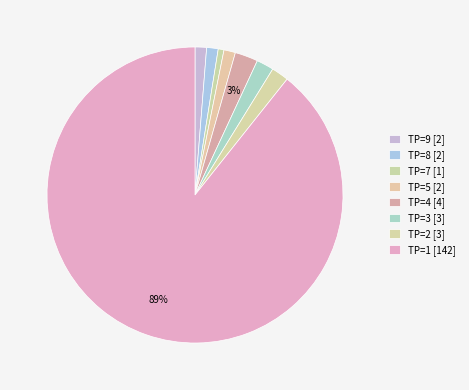

To the nearest percent, what is the difference between the TP=9 and TP=2 slice percentages?

1%